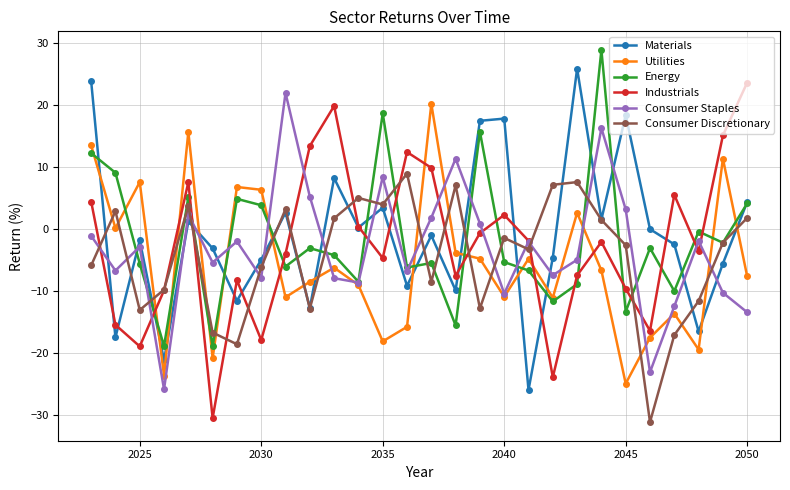

True or false: Energy has more than 1 points higher than both neighbors.

True